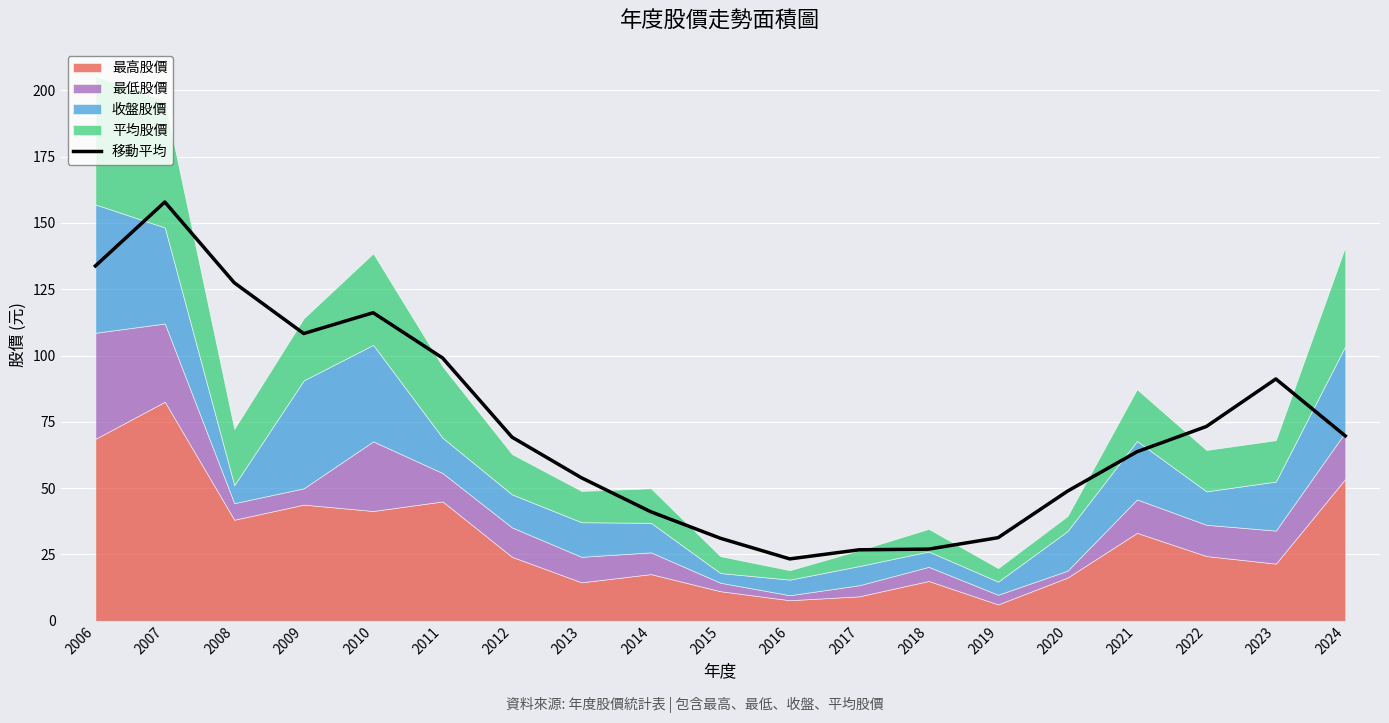

Rank the categories by value from lowest to highest.

2016, 2017, 2018, 2015, 2019, 2014, 2020, 2013, 2021, 2012, 2024, 2022, 2023, 2011, 2009, 2010, 2008, 2006, 2007